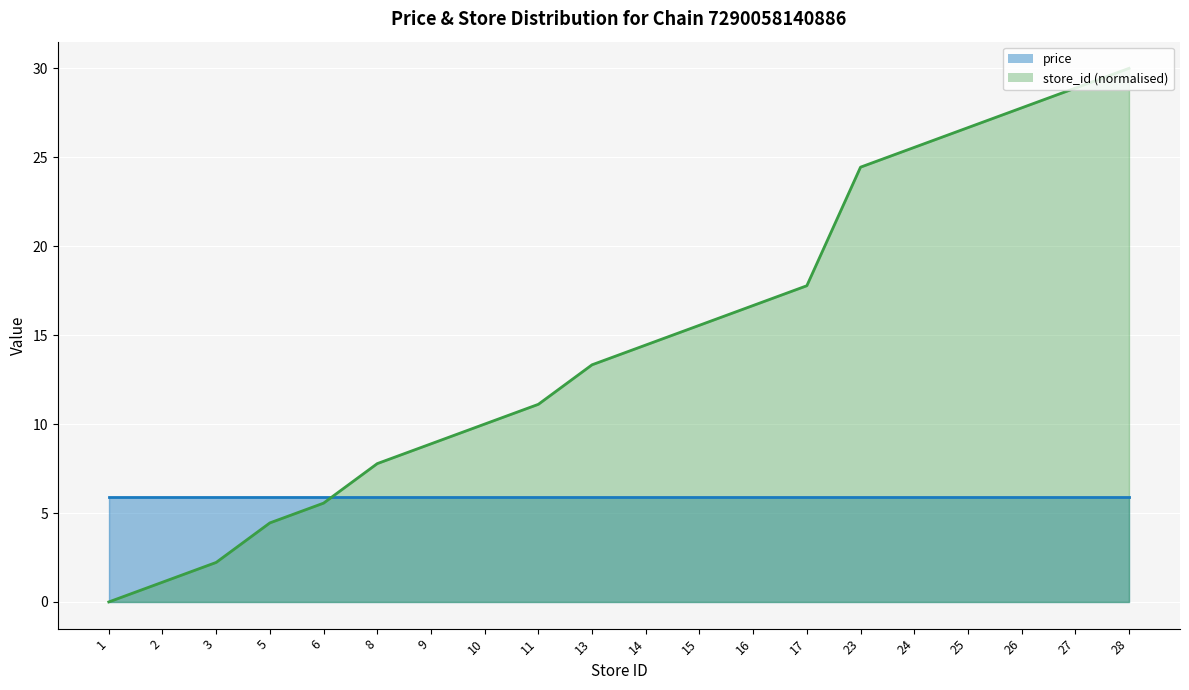

What is the maximum value shown in the chart?

30.0